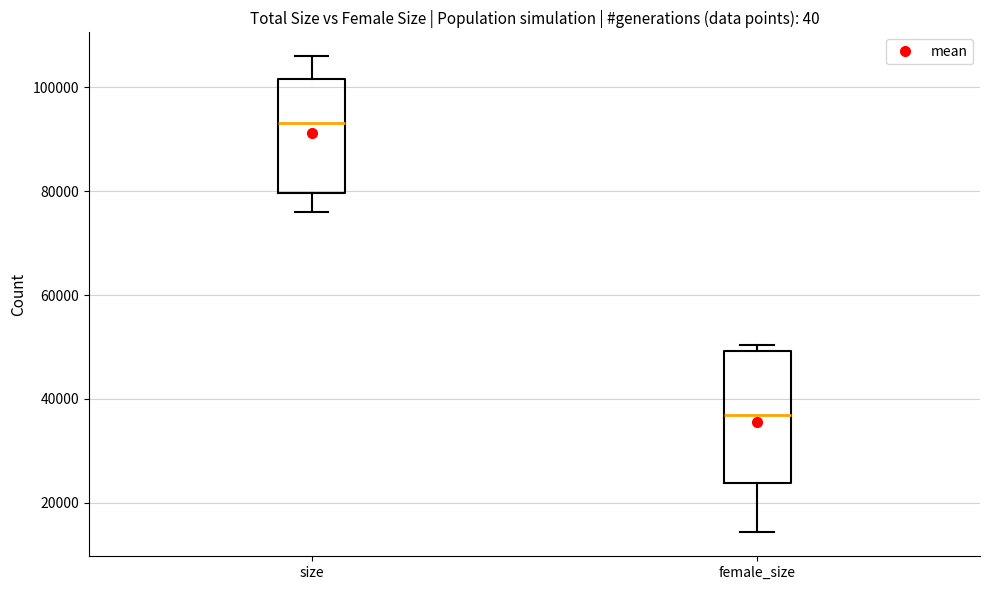

Which box has the highest median line?

size